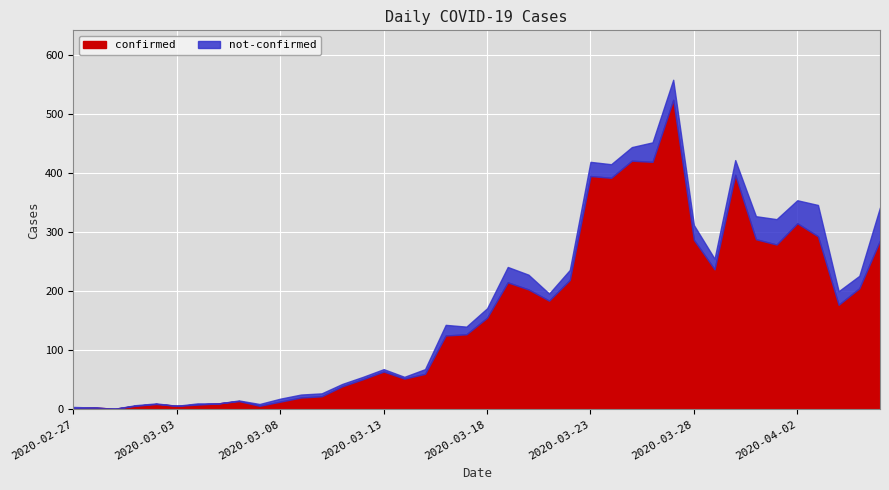

In confirmed, how many points are higher than both neighbors (excluding endpoints)?

10